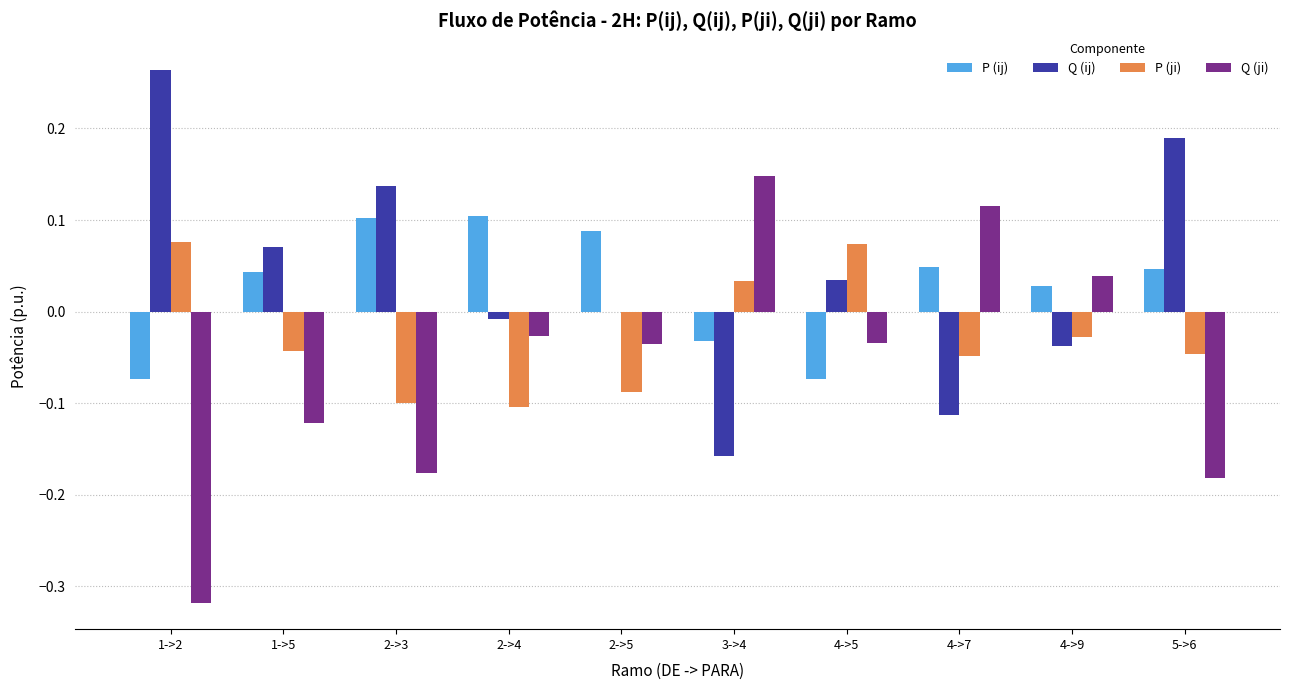

At which label does Q (ji) reach its peak?

3->4